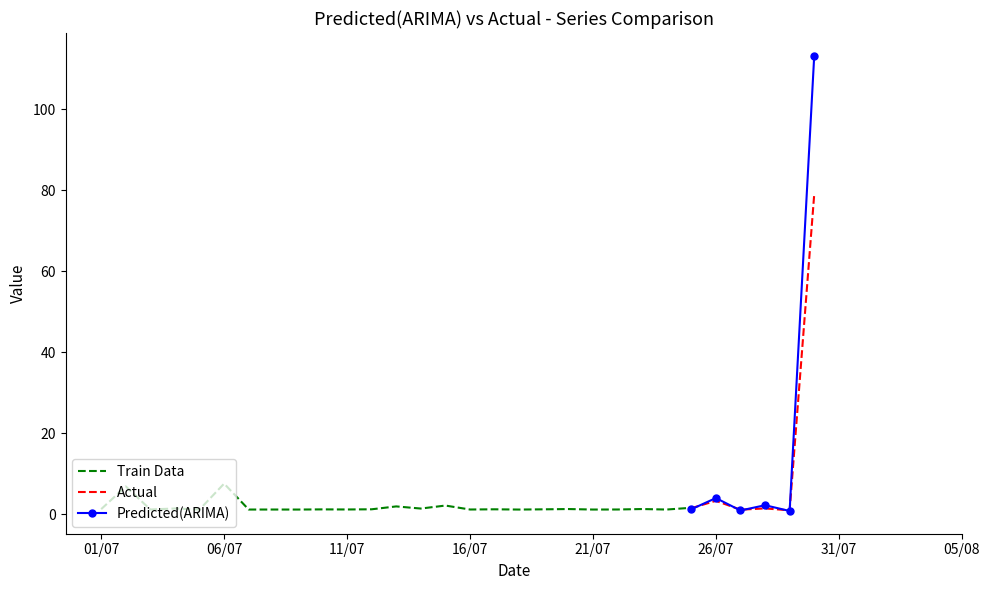

Is this an area chart (filled region under the line)?

No